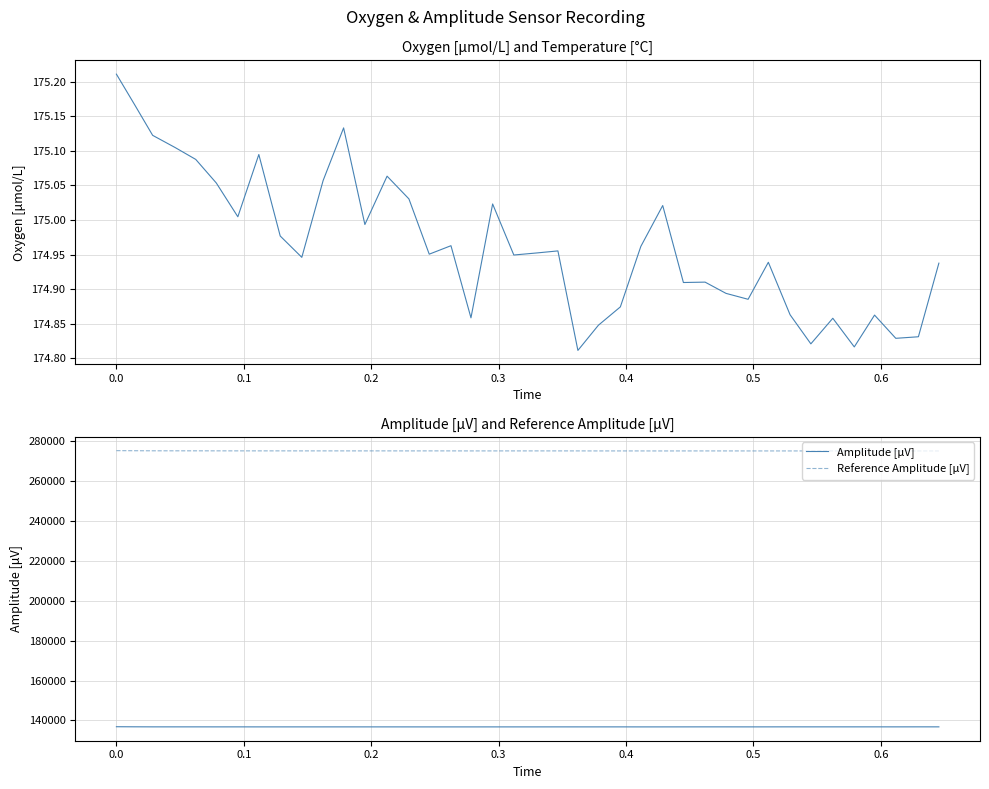

True or false: Oxygen [μmol/L] and Temperature [°C] cross at least once.

False